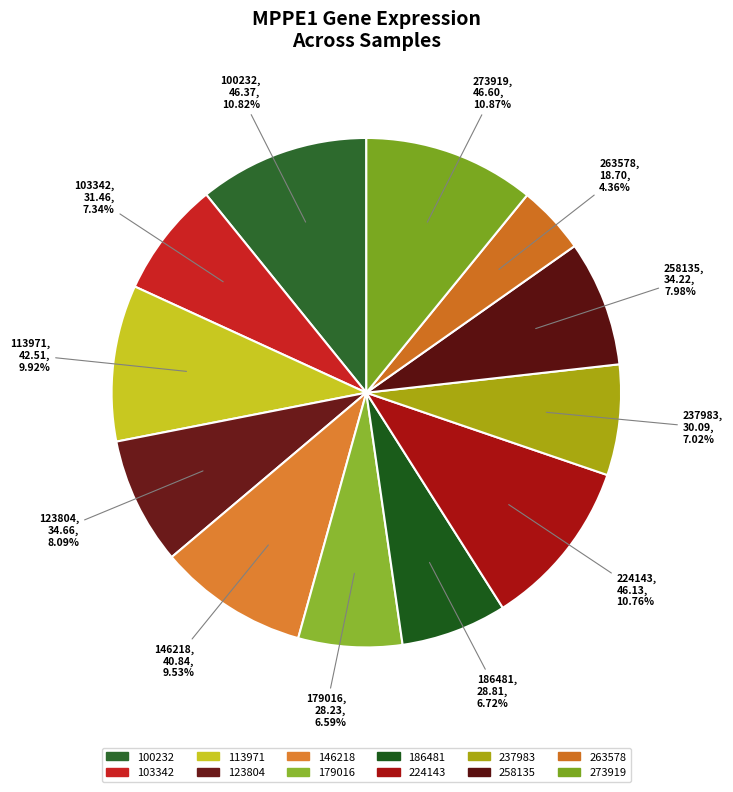

To the nearest percent, what is the combined percentage of 237983 and 146218?

17%